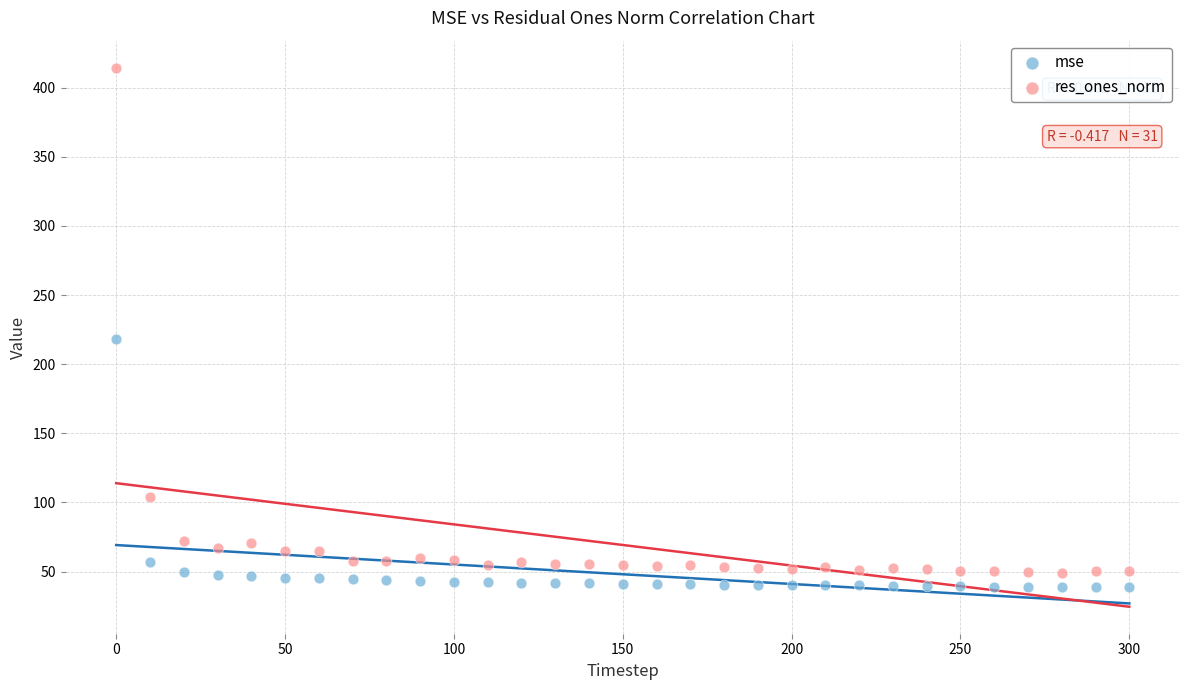

What are all the series names shown in the legend?

mse, res_ones_norm